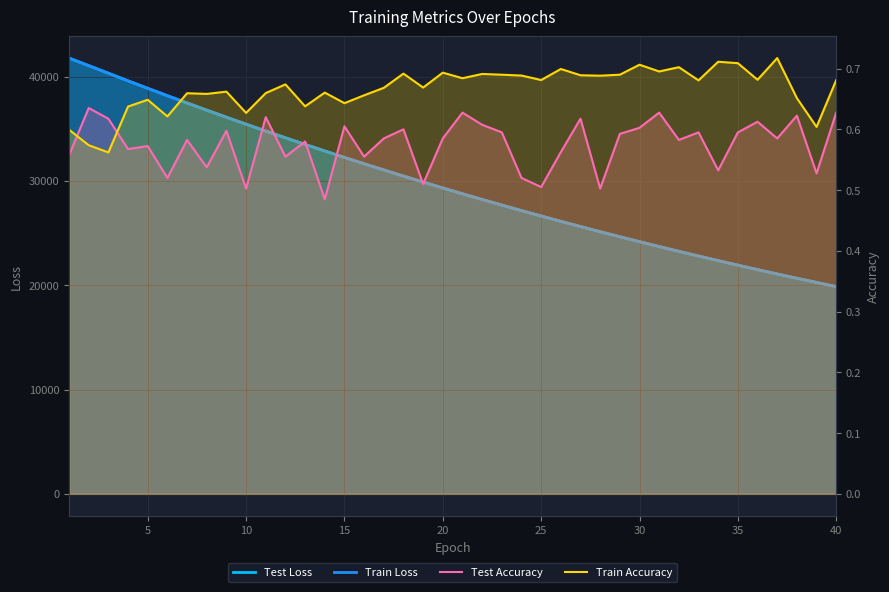

Which has a higher value, 27 or 26?

26